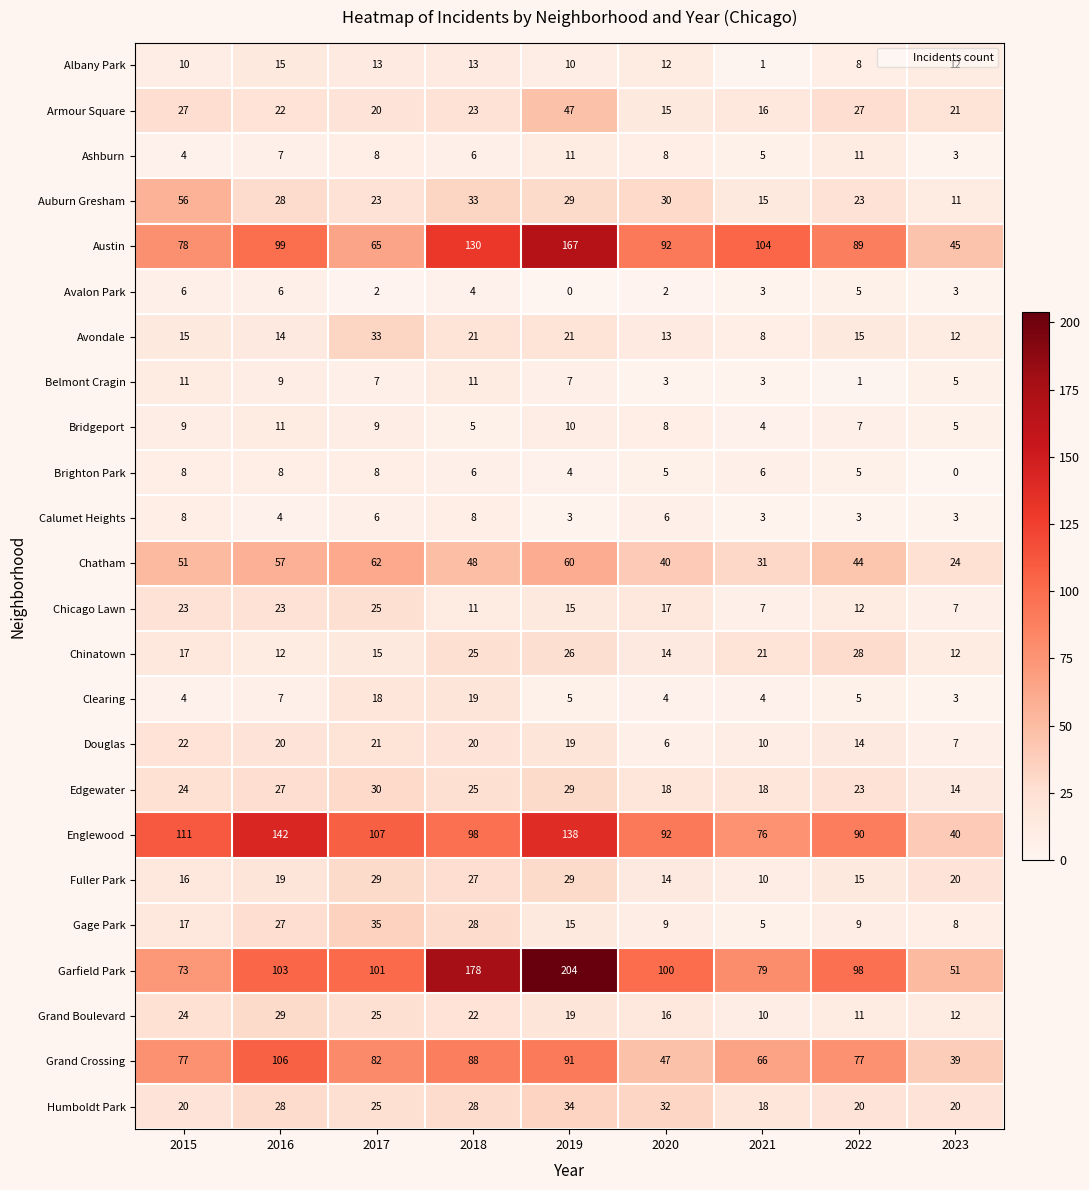

What is the difference between the maximum and minimum values in the Albany Park series?

14